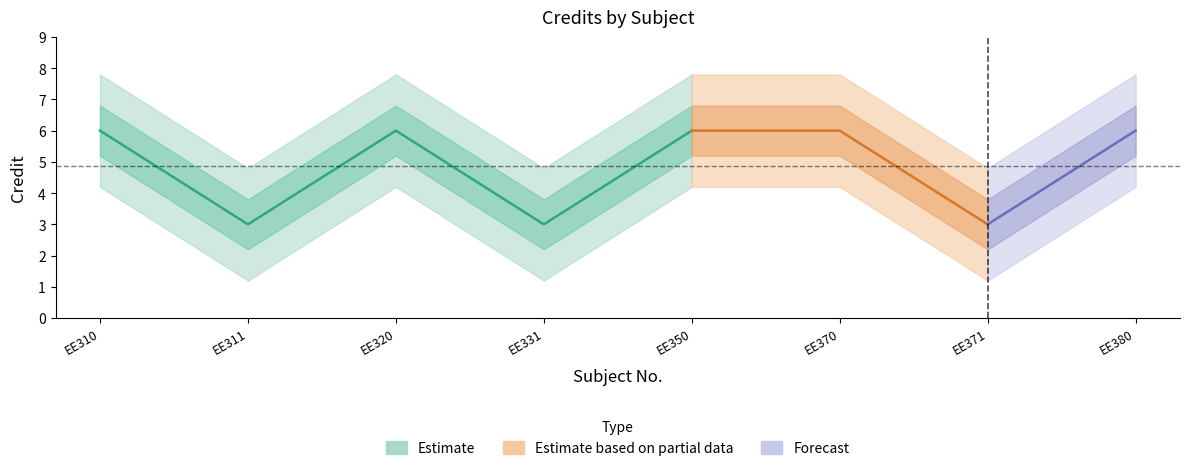

What is the average value?

5